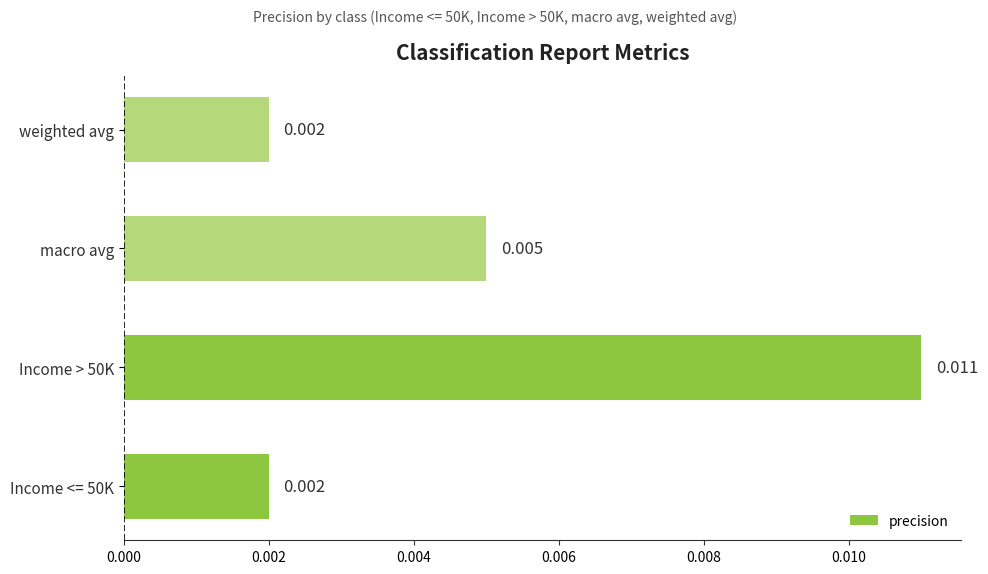

Does the chart contain stacked bars?

No